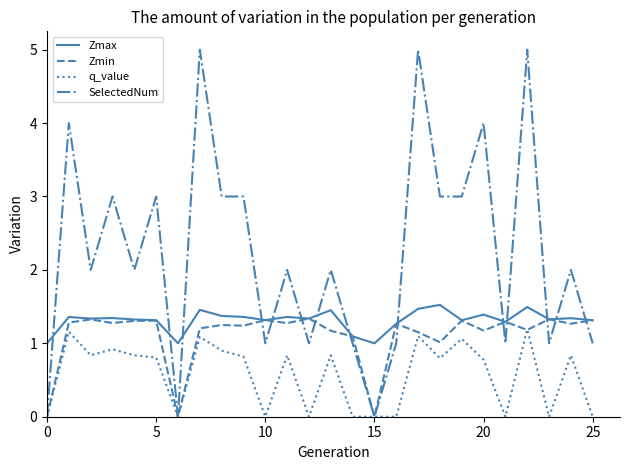

True or false: Zmax has more than 1 points higher than both neighbors.

True